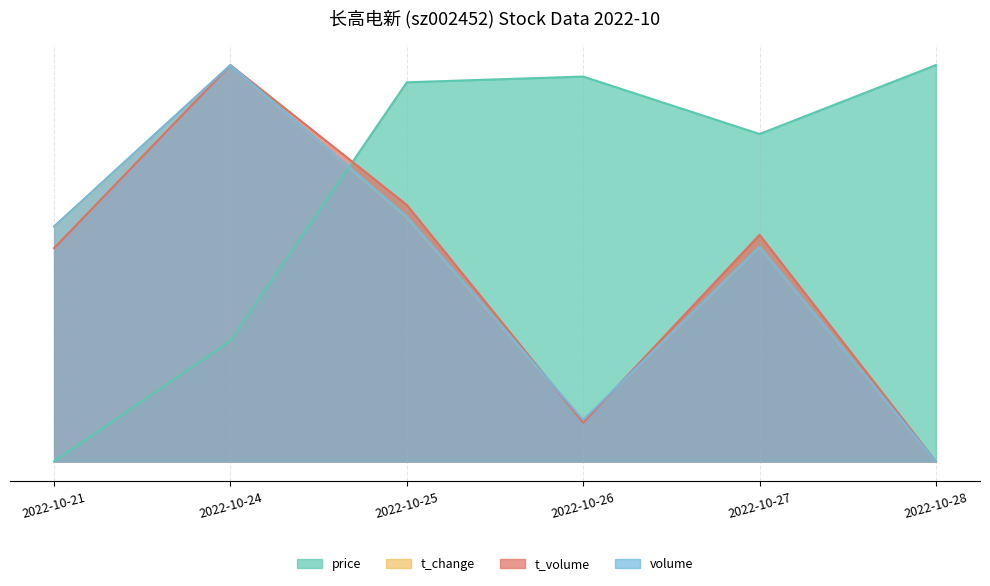

What is the value of the volume point at the 5th from the left?

5.4